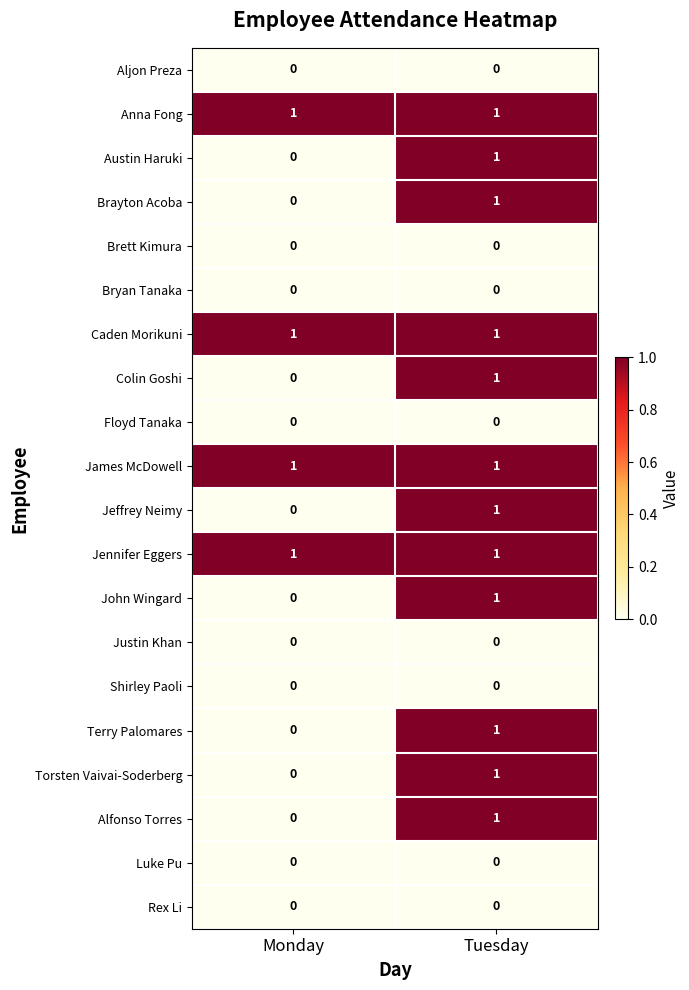

What is the total value across all series at Monday?

4